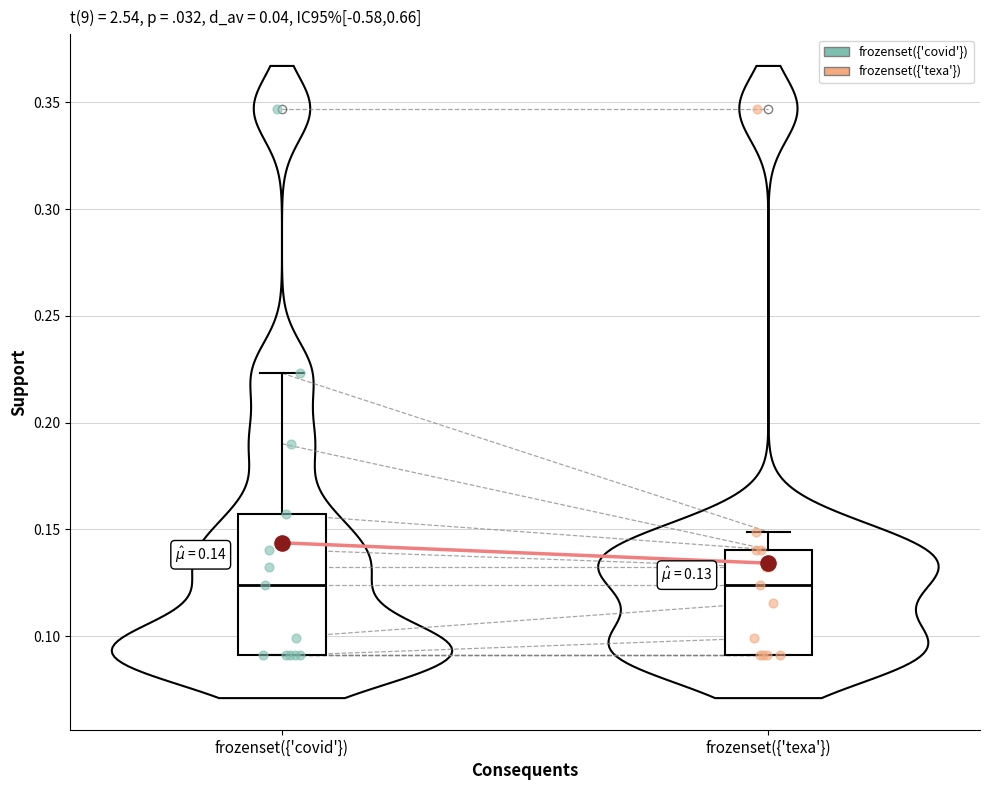

Which box is the tallest, from its lower edge to its upper edge?

frozenset({'covid'})